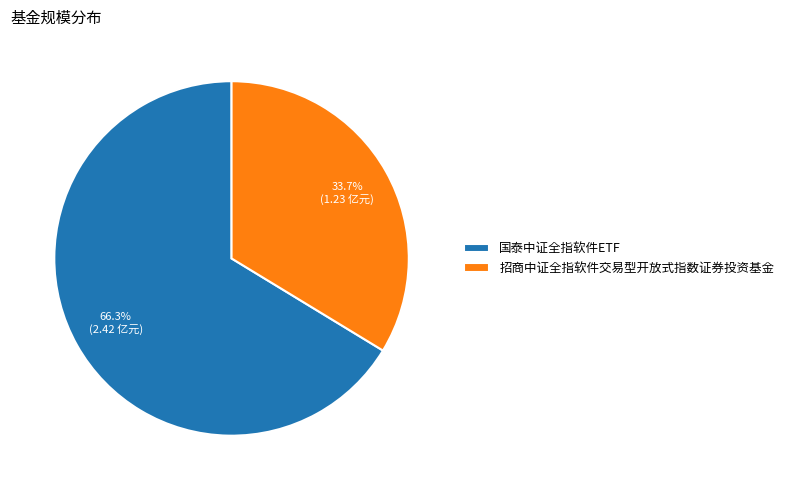

Is it true that 国泰中证全指软件ETF is 75% of the pie?

False